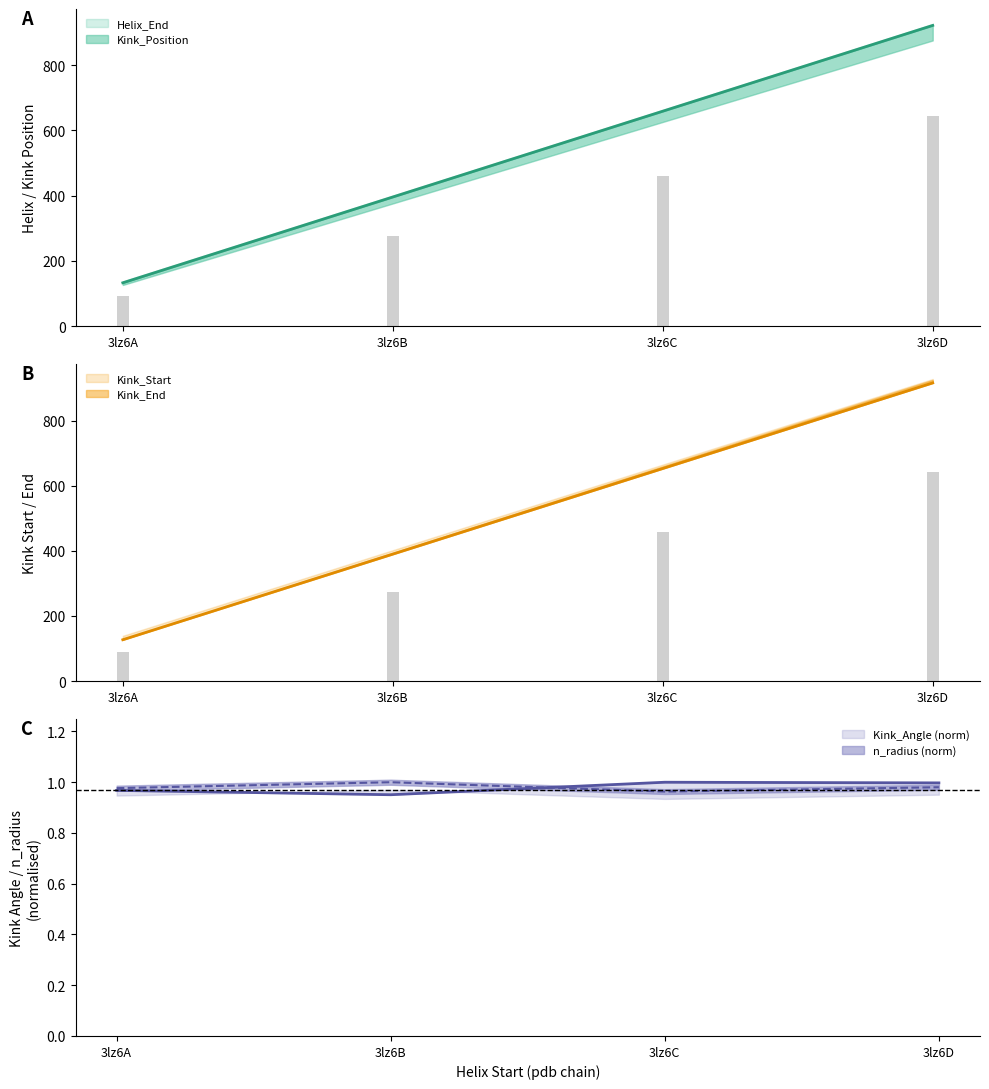

What is the spread (max minus min) of values at 3lz6C?

658.0